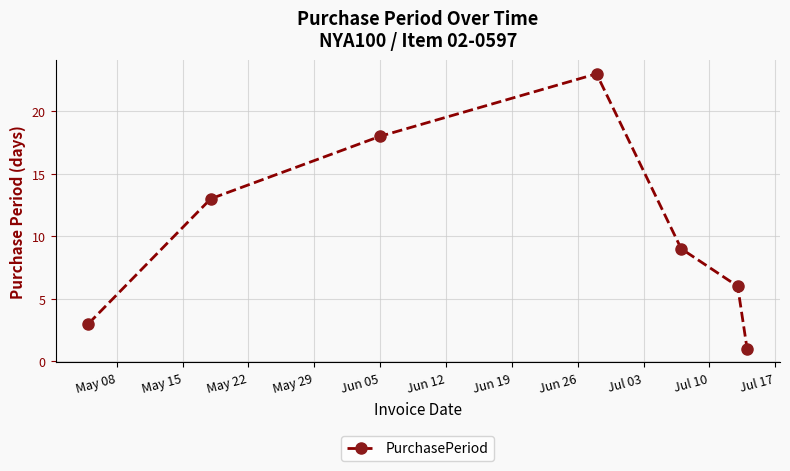

What is the maximum value shown in the chart?

23